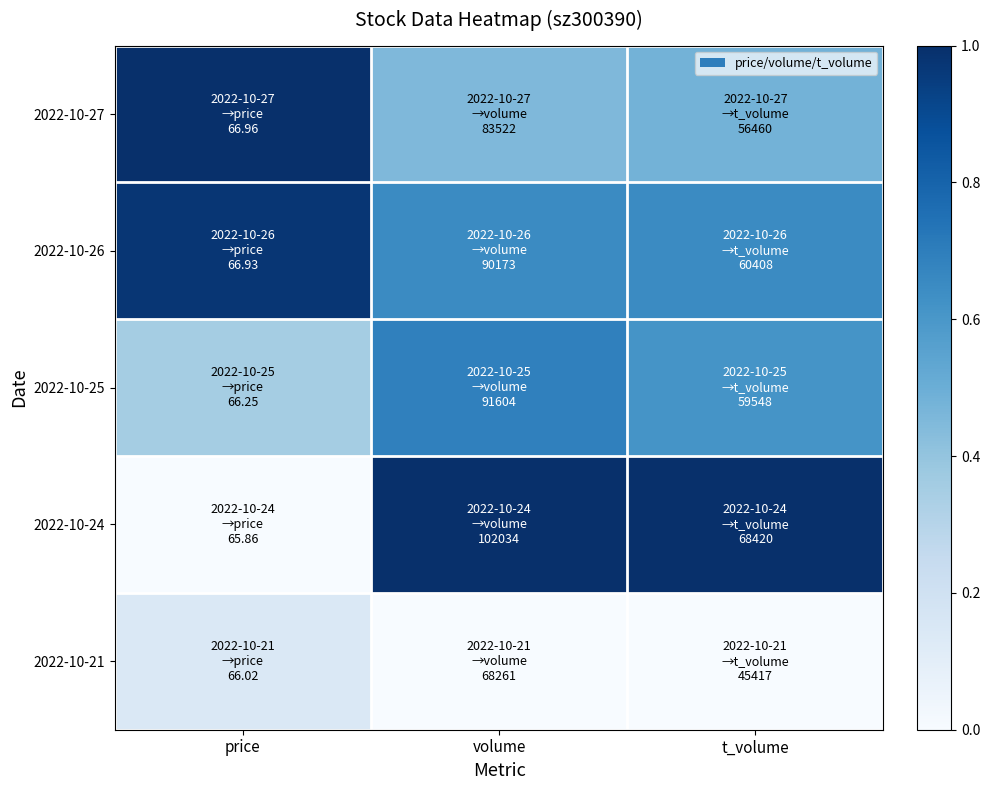

How many categories are shown in the chart?

3